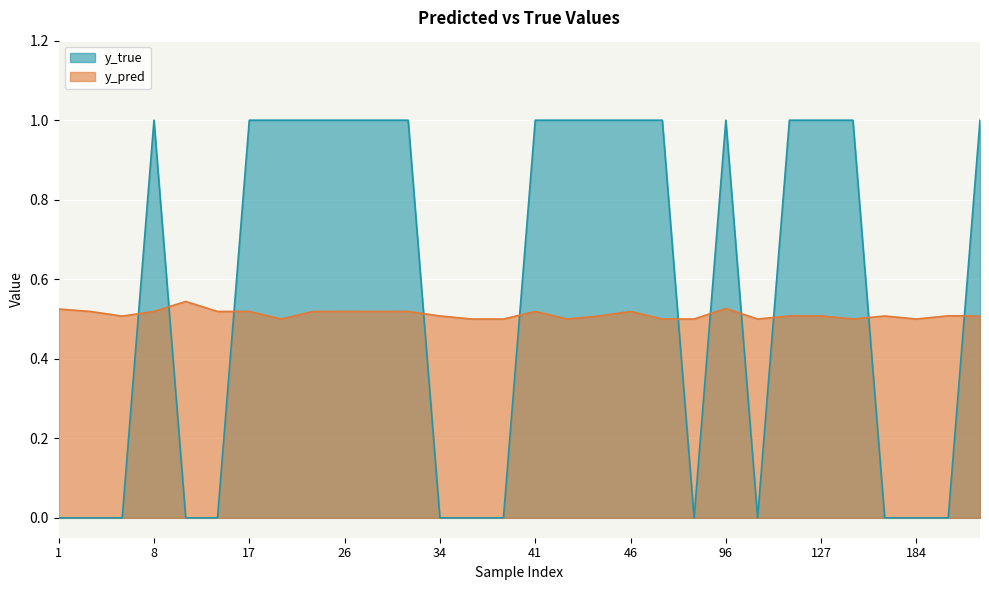

How many intersections are there between y_pred and y_true?

11